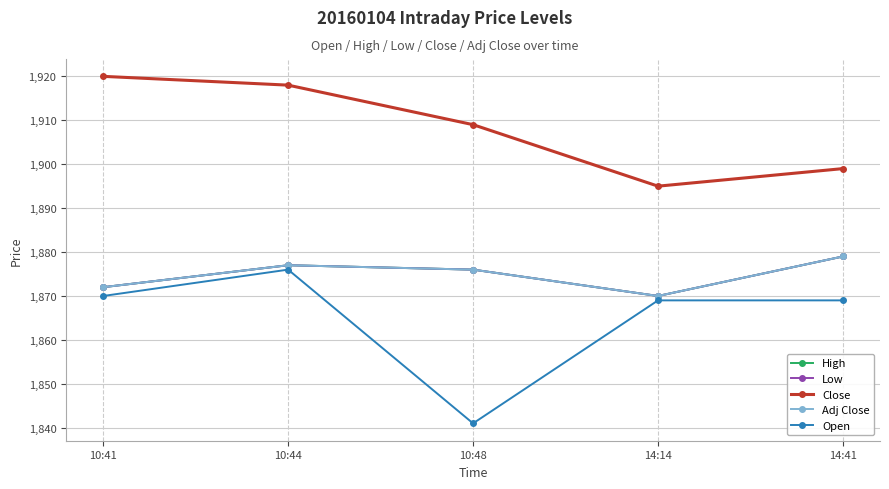

Where is the first local minimum for Low?

14:14